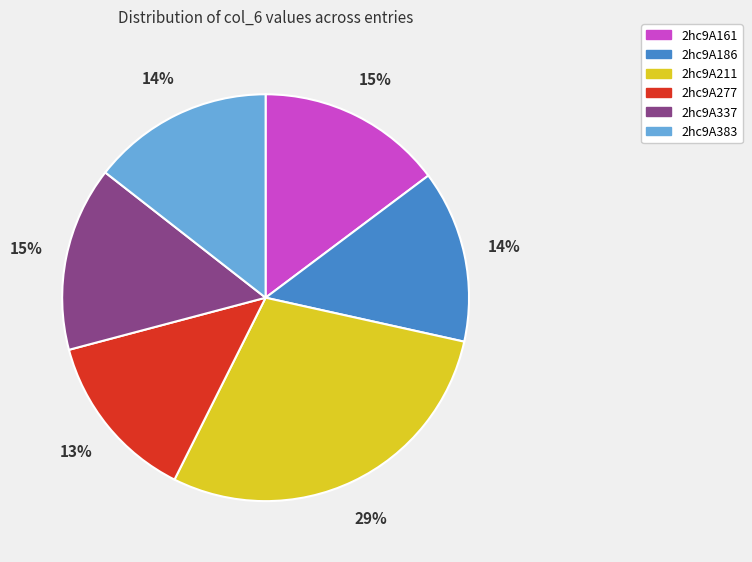

What is the largest slice in the pie chart?

2hc9A211